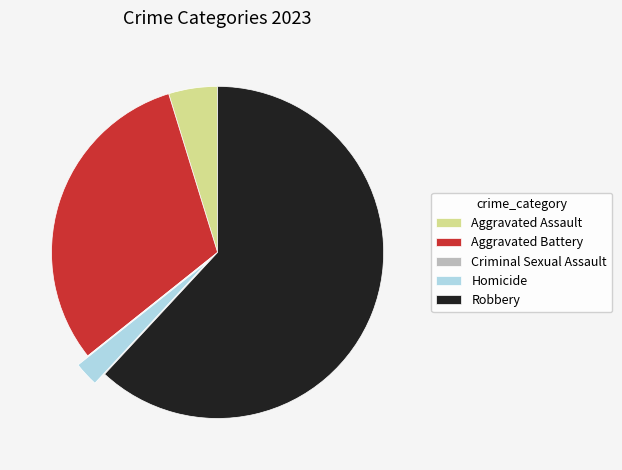

Which slice is the largest?

Robbery